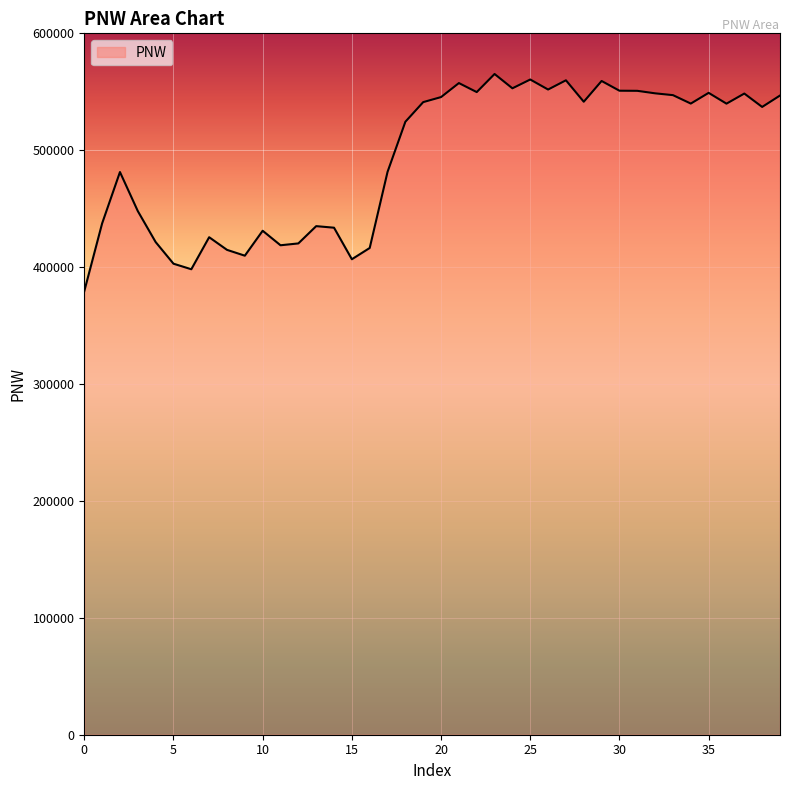

What is the greatest value displayed?

565216.6